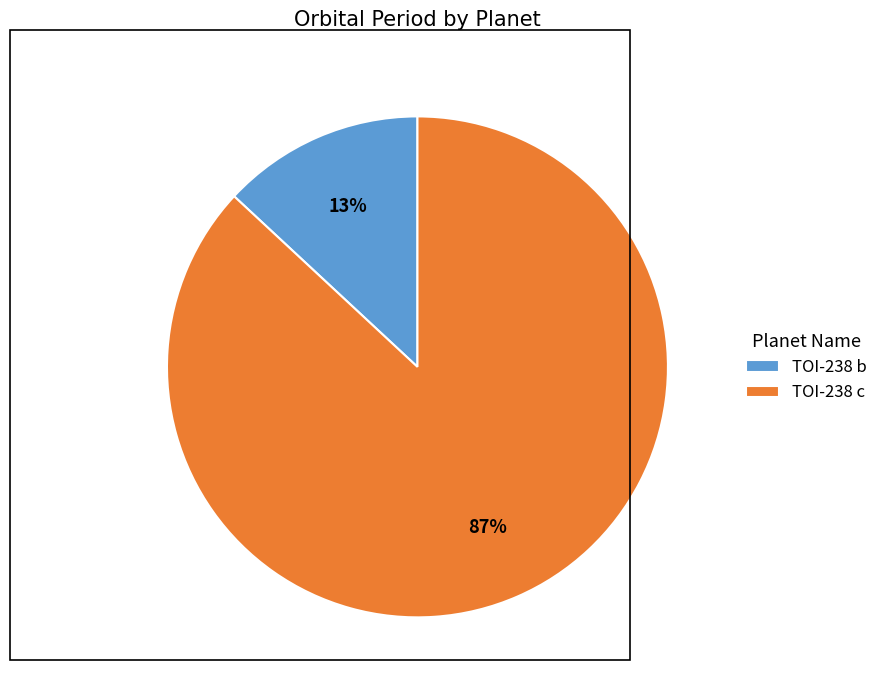

How many segments does this pie chart have?

2